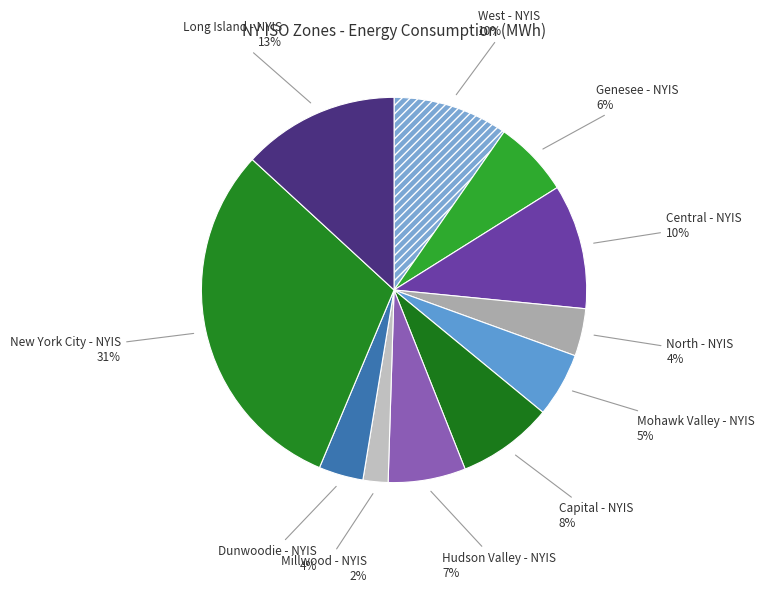

How many segments does this pie chart have?

11